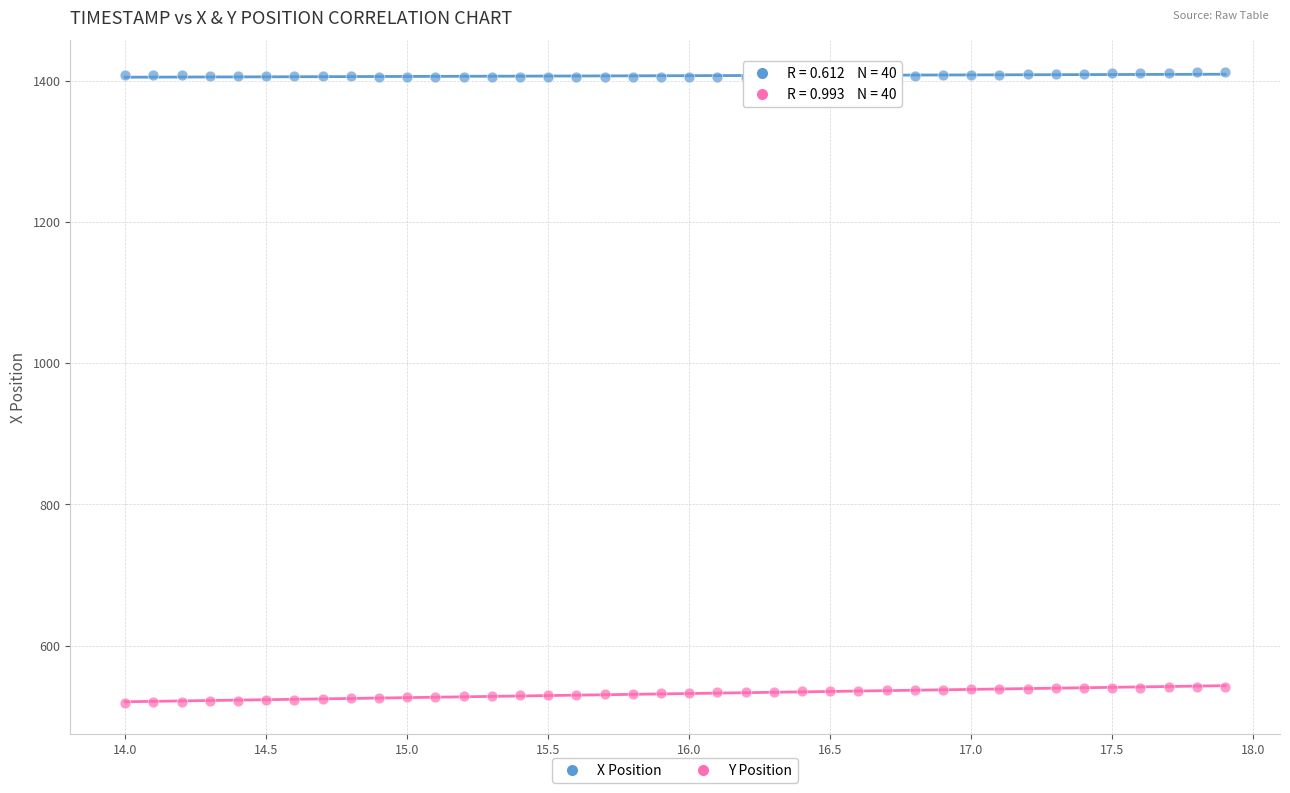

Across all data points, what is the range of Y values (max minus min)?

893.2